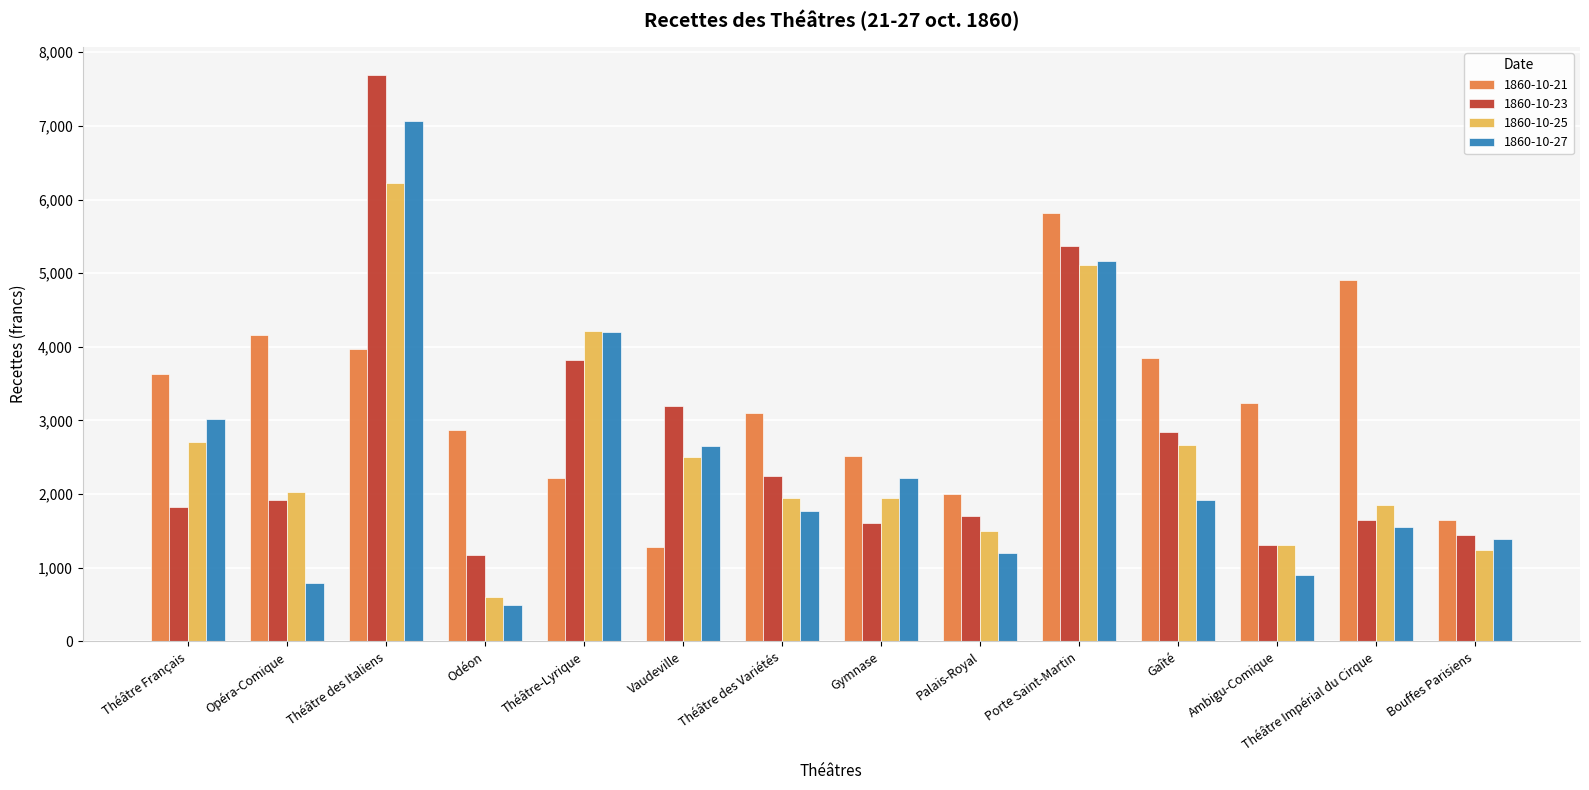

At how many categories does at least one series exceed 7129?

1